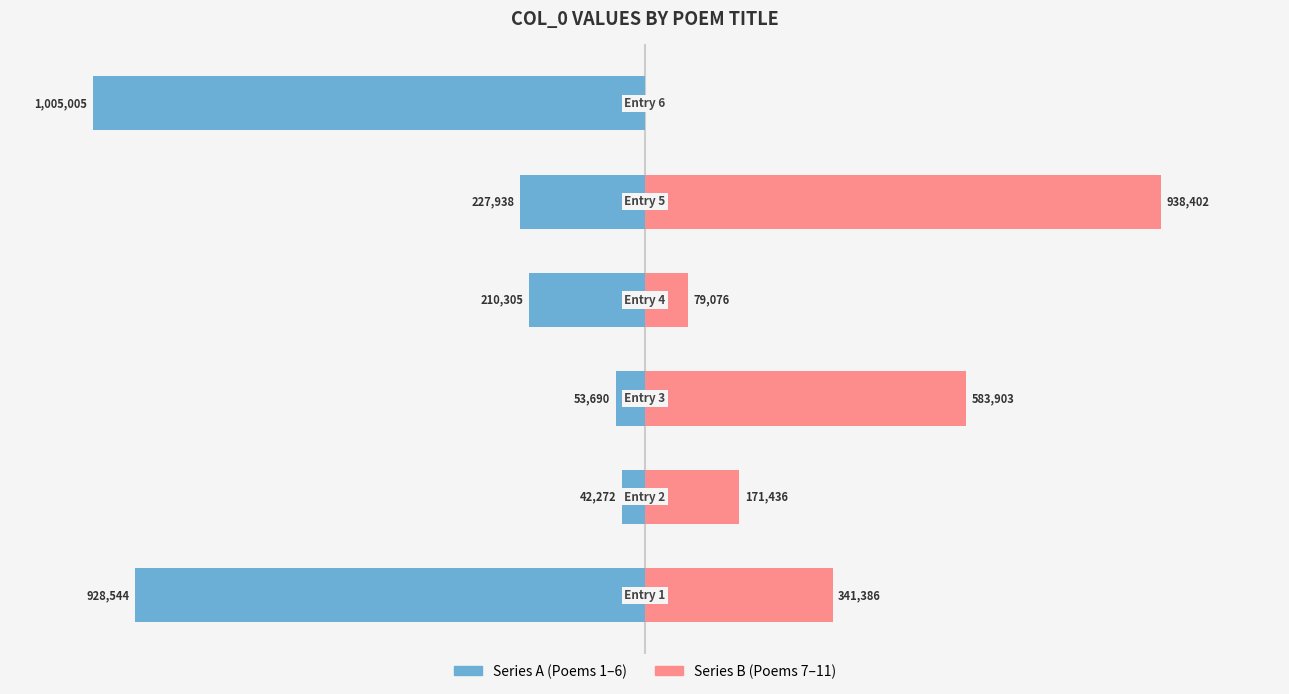

What are all the series names shown in the legend?

Series A, Series B